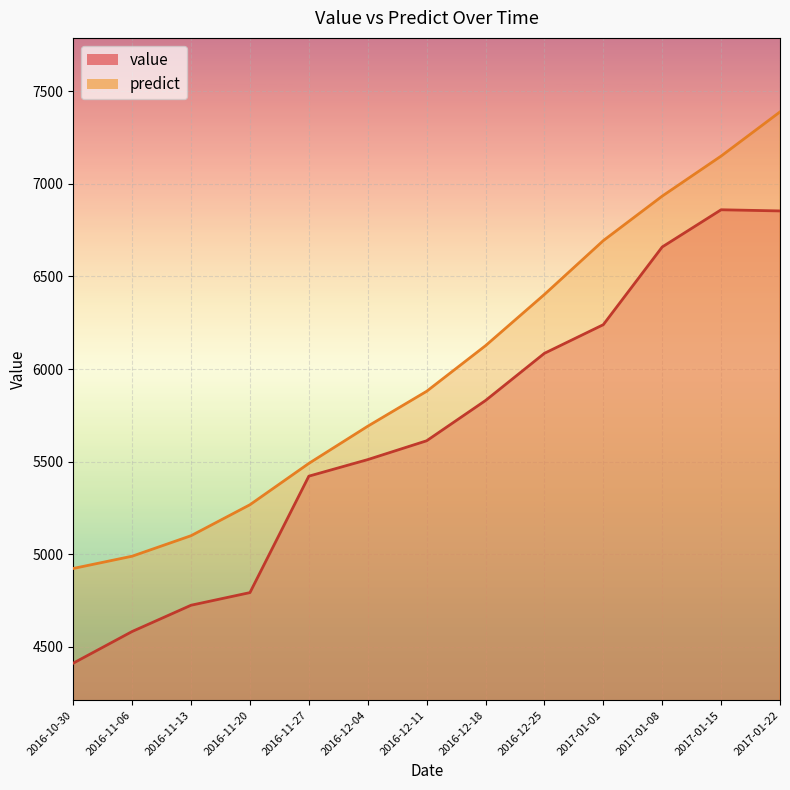

At which label does predict first exceed 5879?

2016-12-11